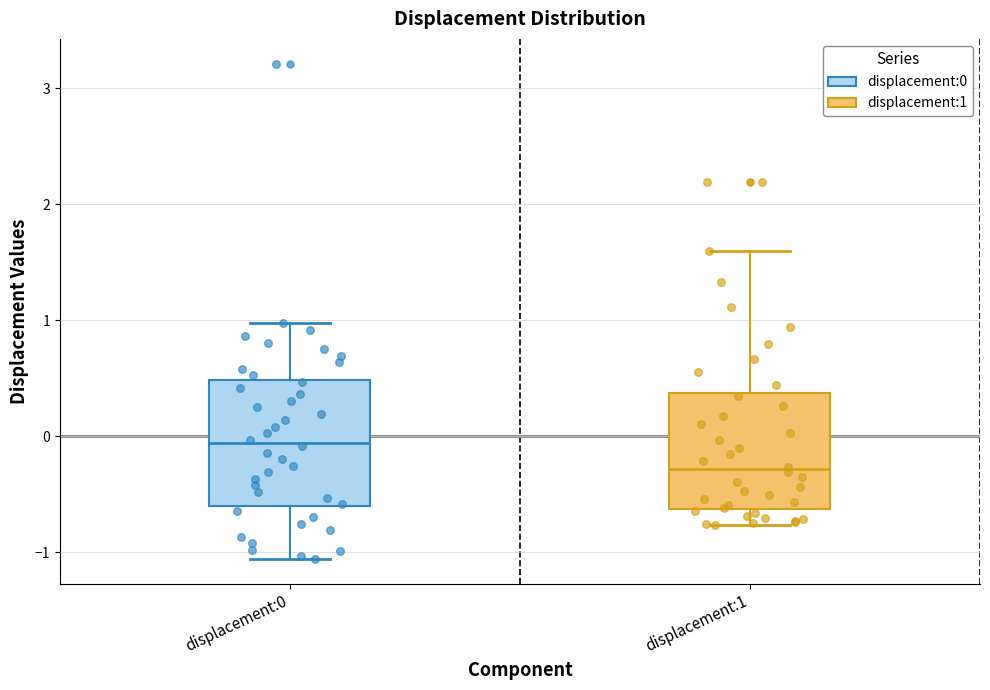

Which box has the highest median line?

displacement:0